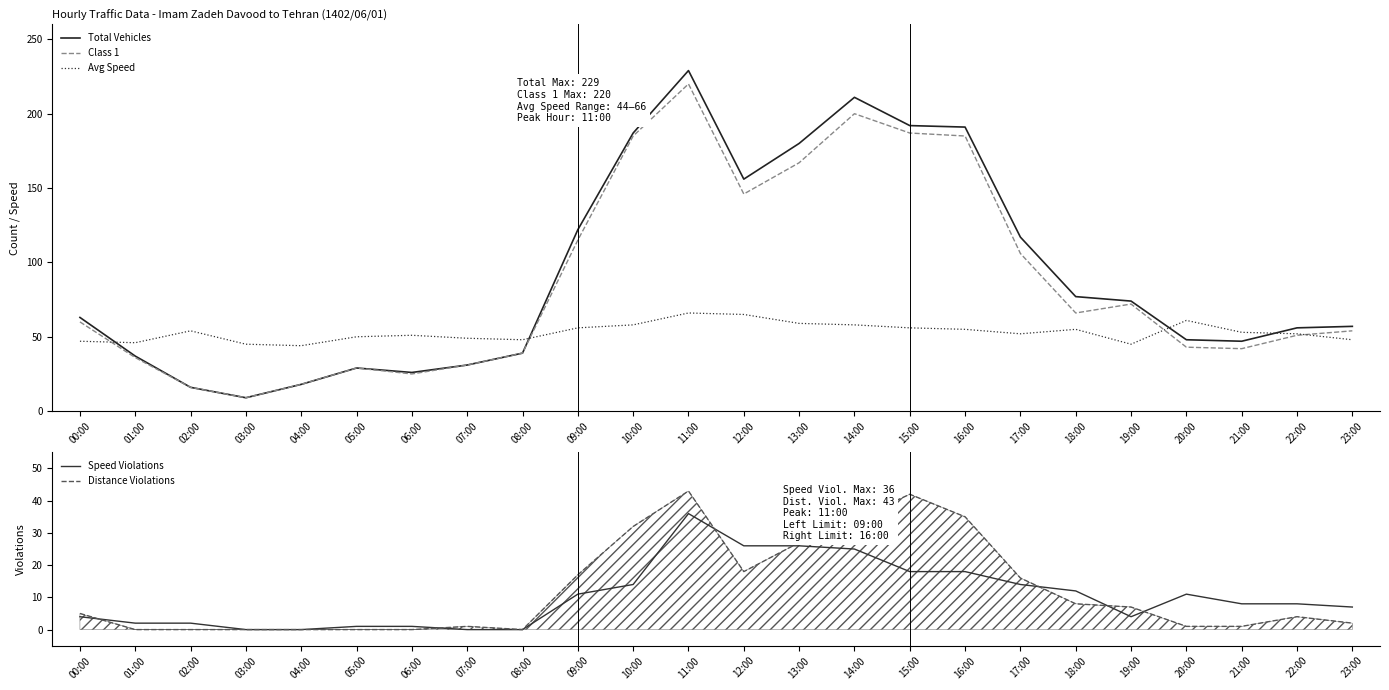

Which series has the largest total across all categories?

Total Vehicles